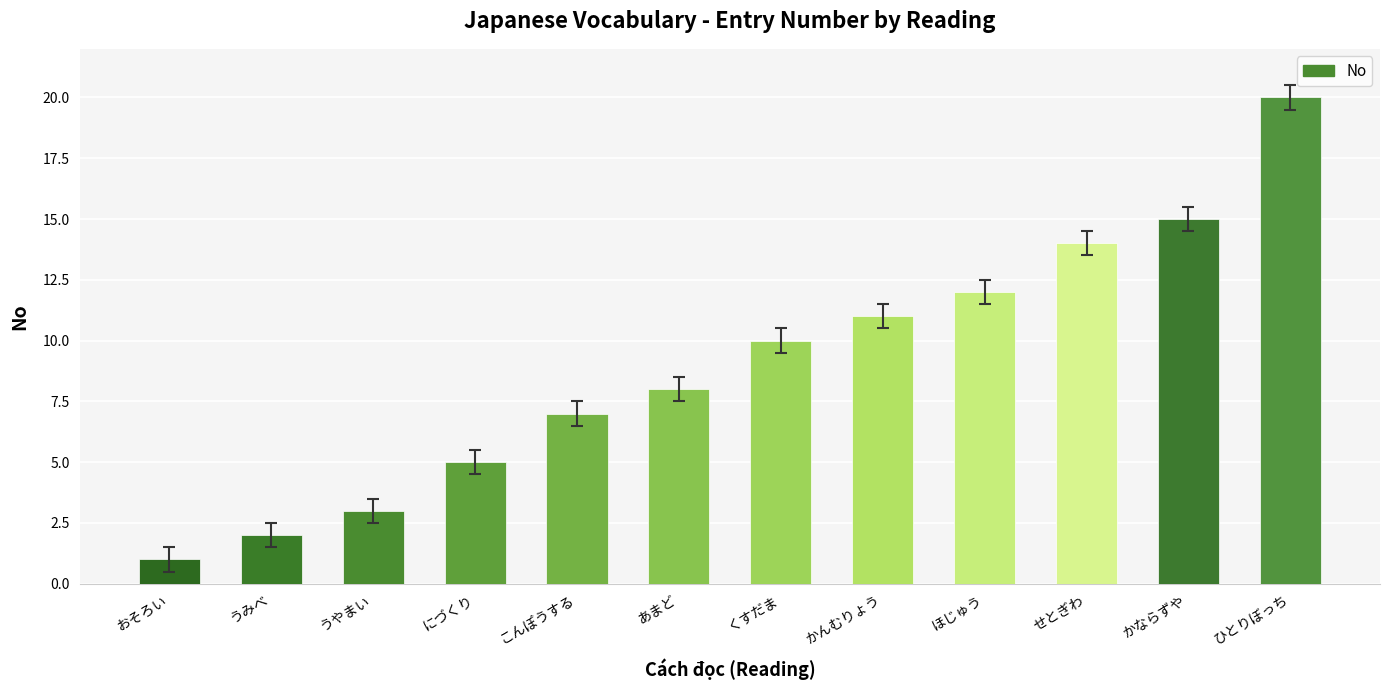

What is the difference between the second highest and second lowest values?

13